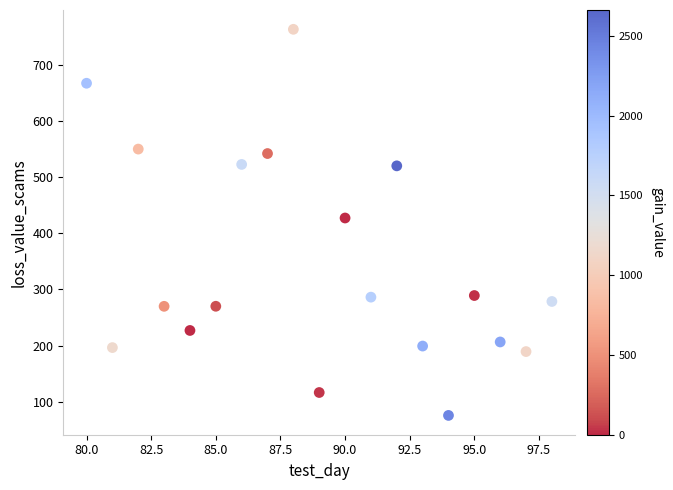

What Y value in the scatter plot is closest to 419?

427.4